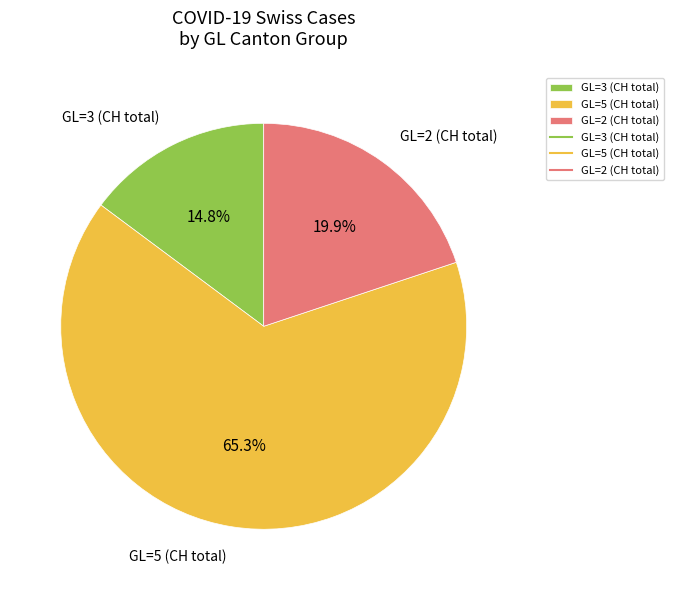

Which category has the smallest portion of the pie?

GL=3 (CH total)